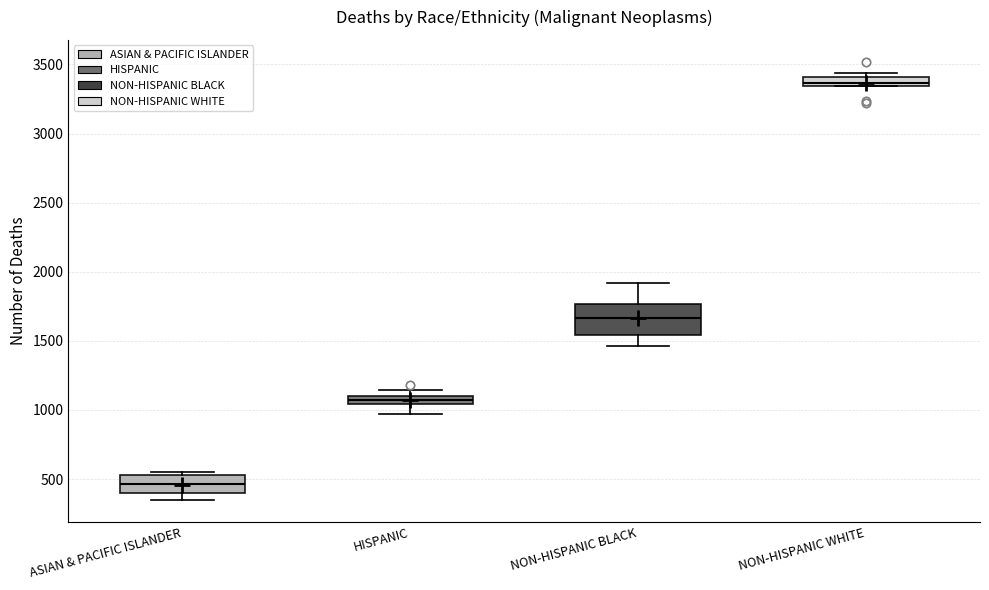

Where is the lower edge of the box for NON-HISPANIC WHITE on the y-axis? The values are not printed on the chart, so give them approximately, as read against the axis.

3350